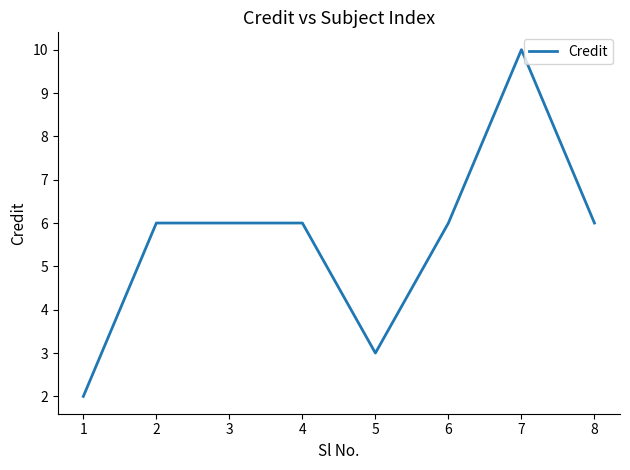

Which has a higher value, 7 or 4?

7